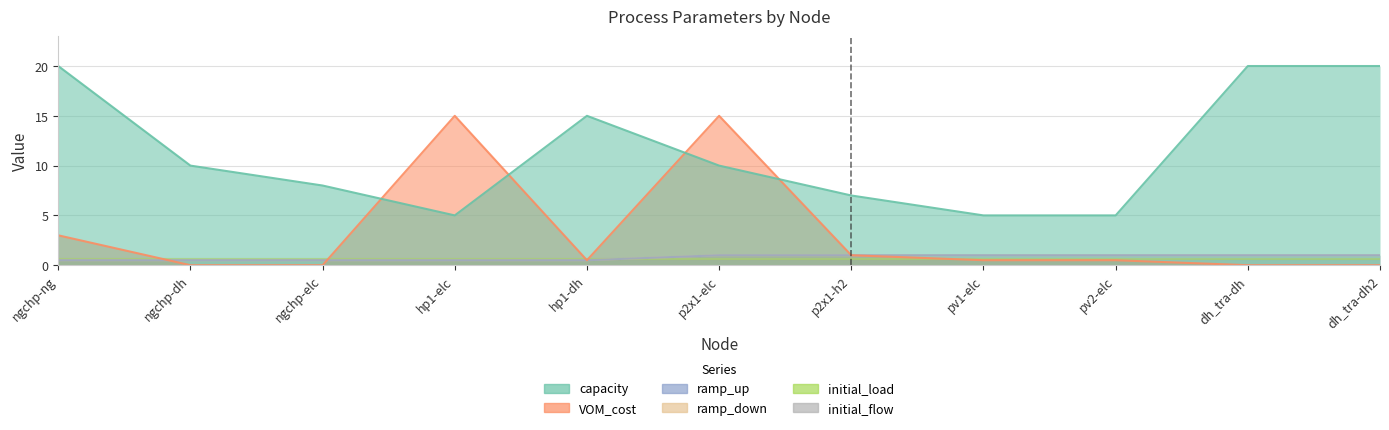

At which category does VOM_cost reach its first local valley?

hp1-dh